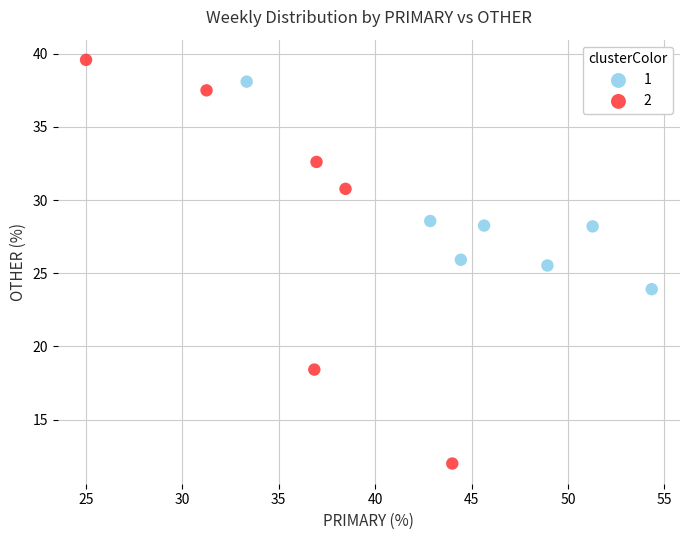

What are all the series names shown in the legend?

1, 2